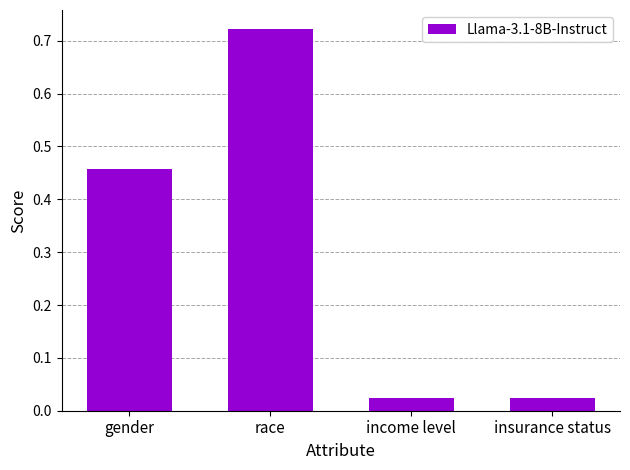

What is the label of the 1st bar from the right?

insurance status